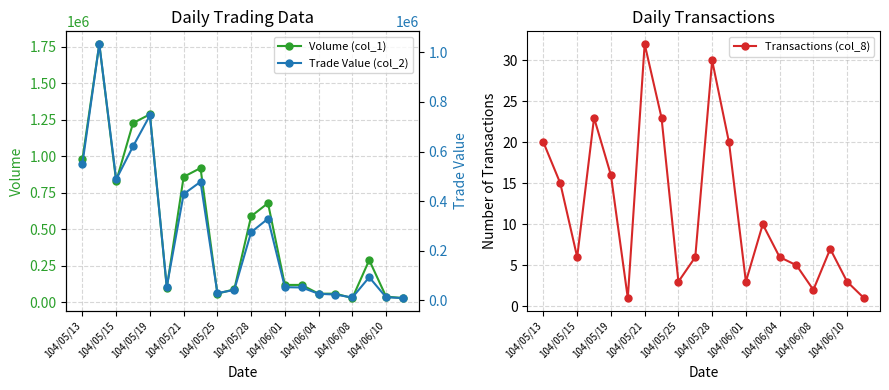

Where is the first local minimum for Volume (col_1)?

104/05/15